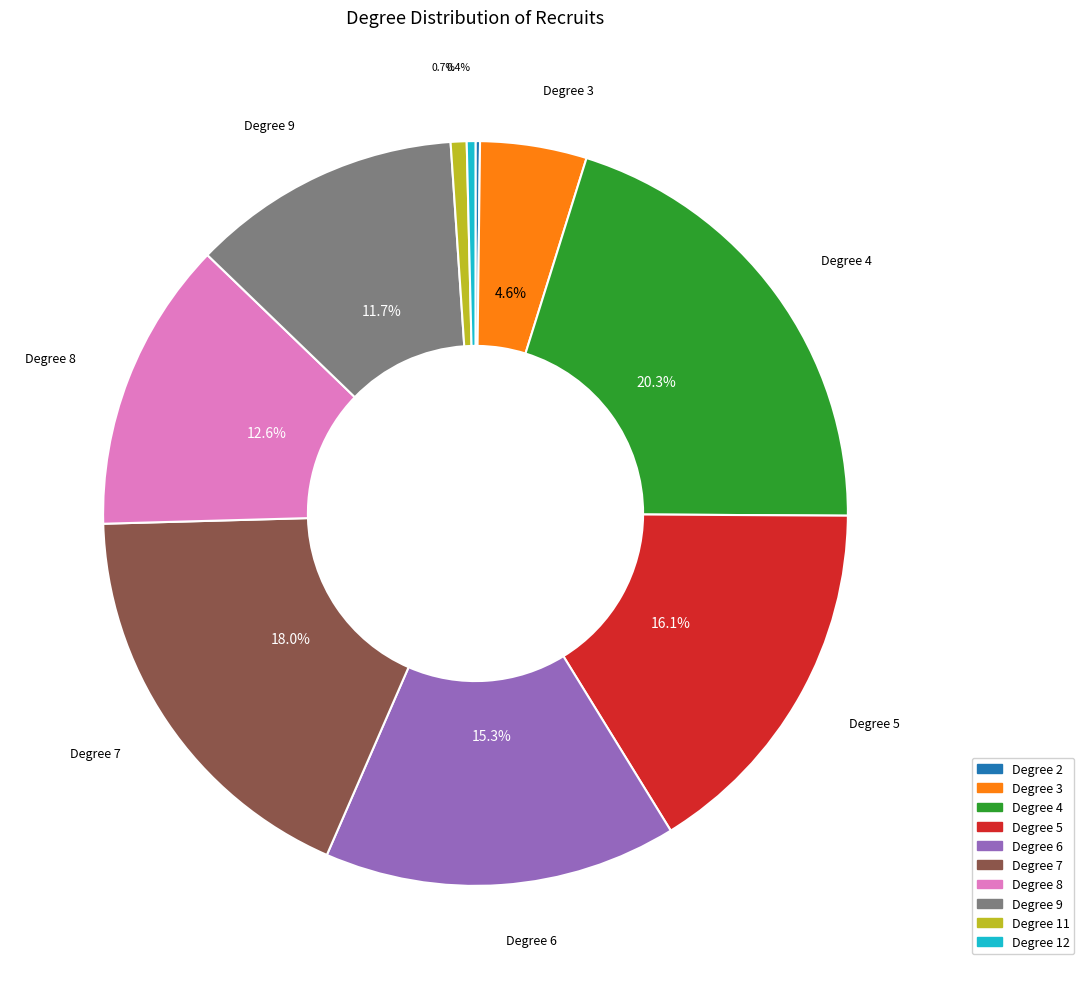

Is there any slice that represents more than half of the pie?

No